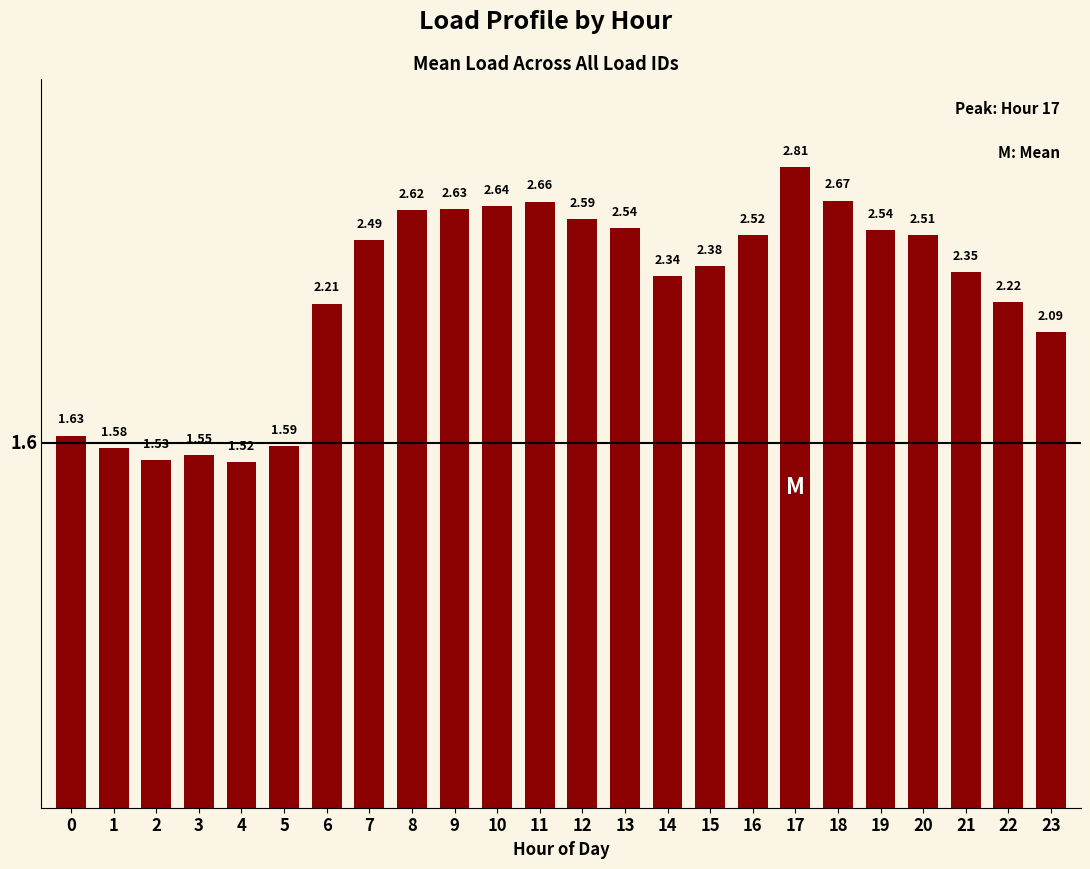

What is the change in value from 6 to 10?

+0.4